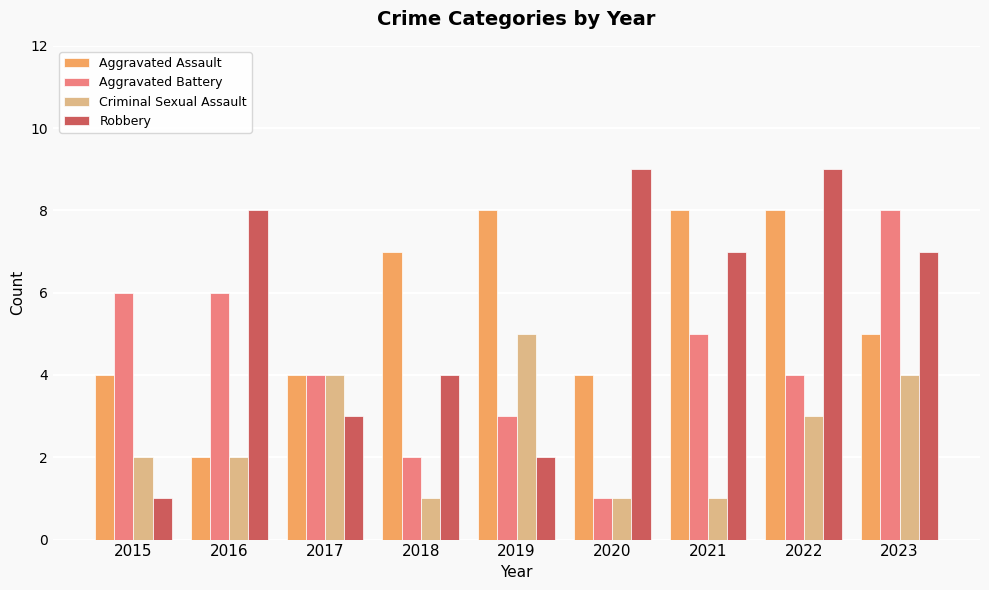

At how many categories does at least one series exceed 5?

8